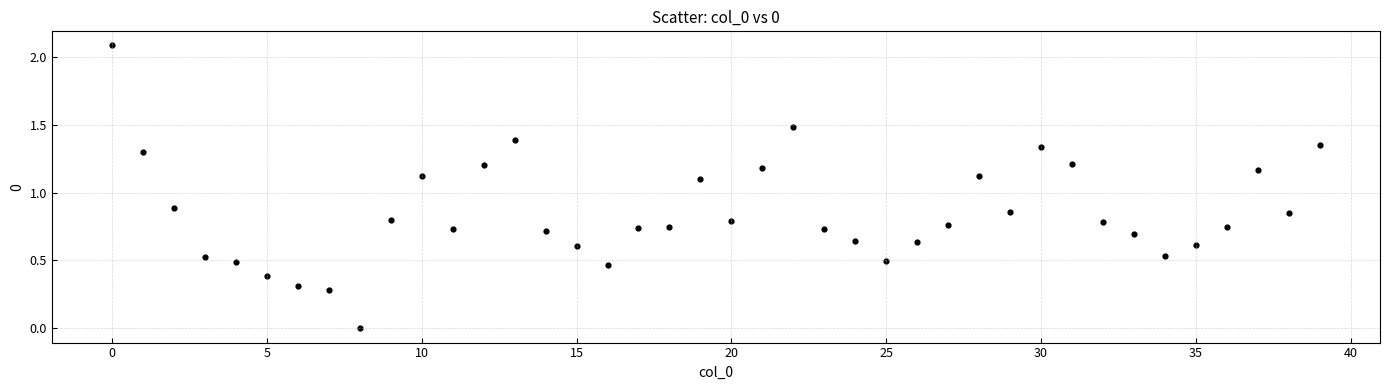

What is the range of Y values (max minus min)?

2.1